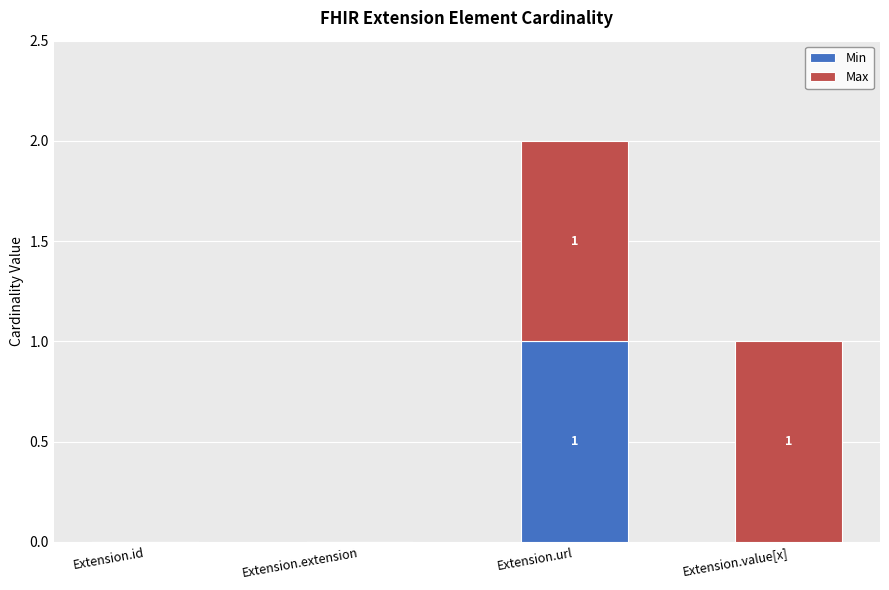

Count the number of categories in the chart.

4